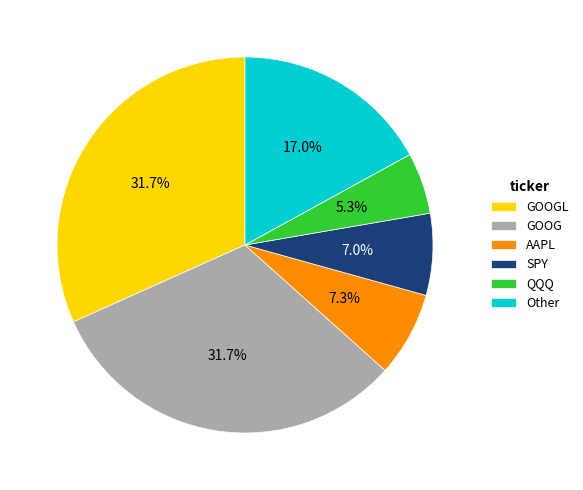

What percentage do SPY and AAPL together represent?

14.3%